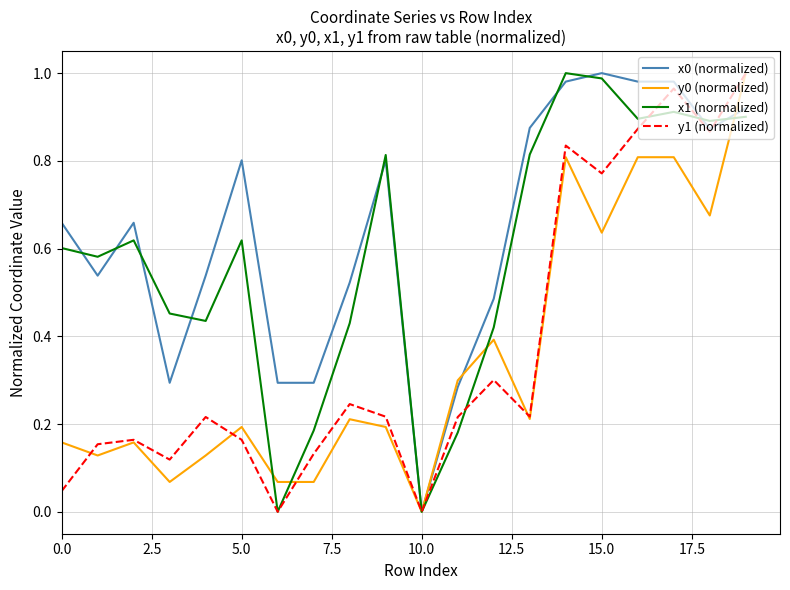

Which category has the lowest value in the y0 (normalized) series?

10.0